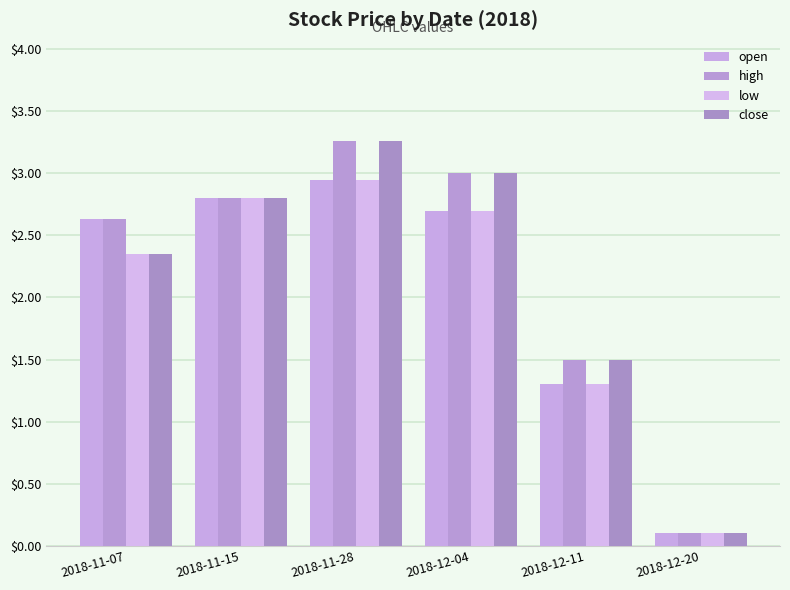

Count the number of data series in this chart.

4